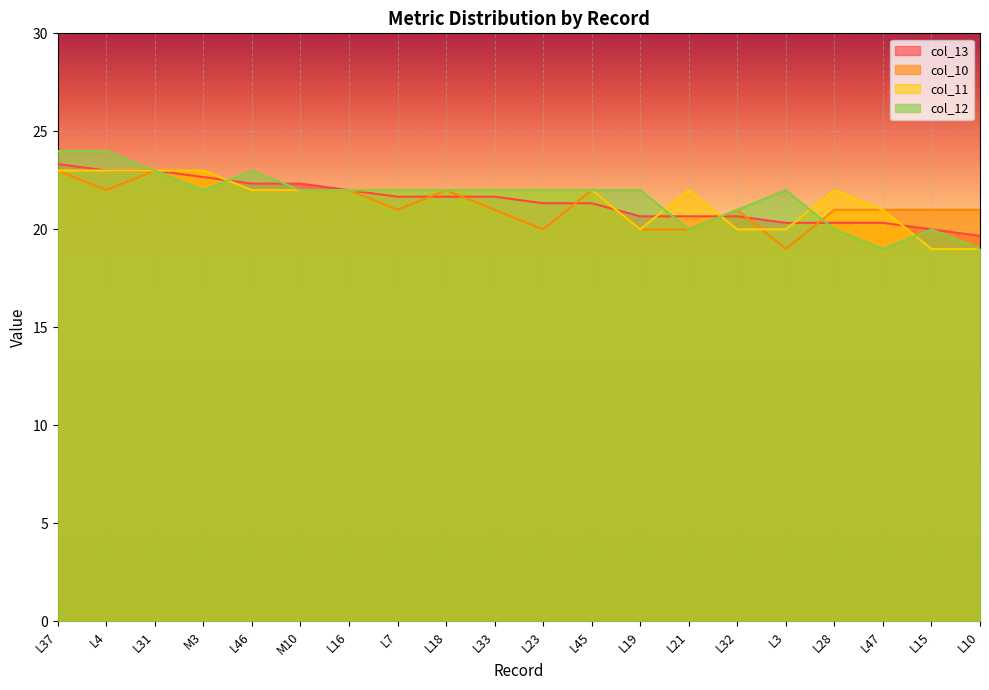

List the labels in order of col_11 value, smallest first.

L15, L10, L19, L32, L3, L47, L46, M10, L16, L7, L18, L33, L23, L45, L21, L28, L37, L4, L31, M3